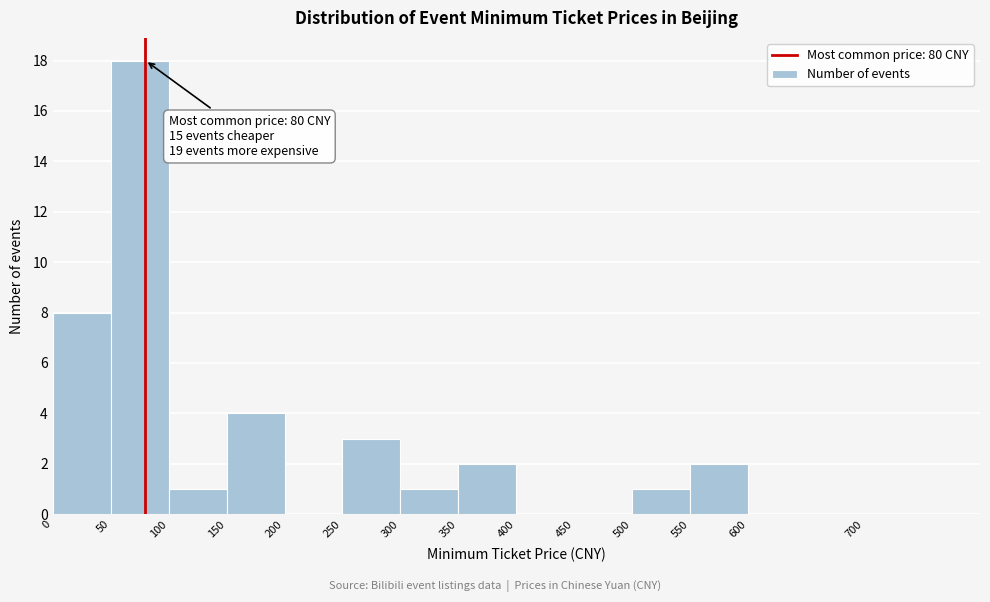

Which range on the x-axis has the tallest bar?

50 to 100